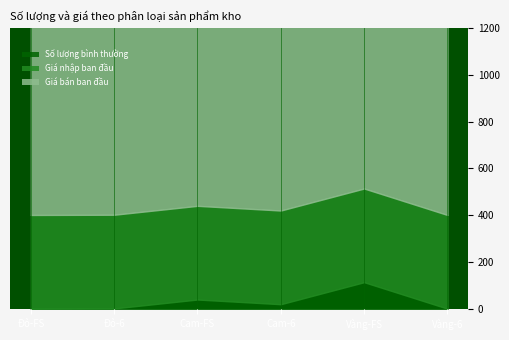

What is the label of the 1st point from the right?

Vàng-6